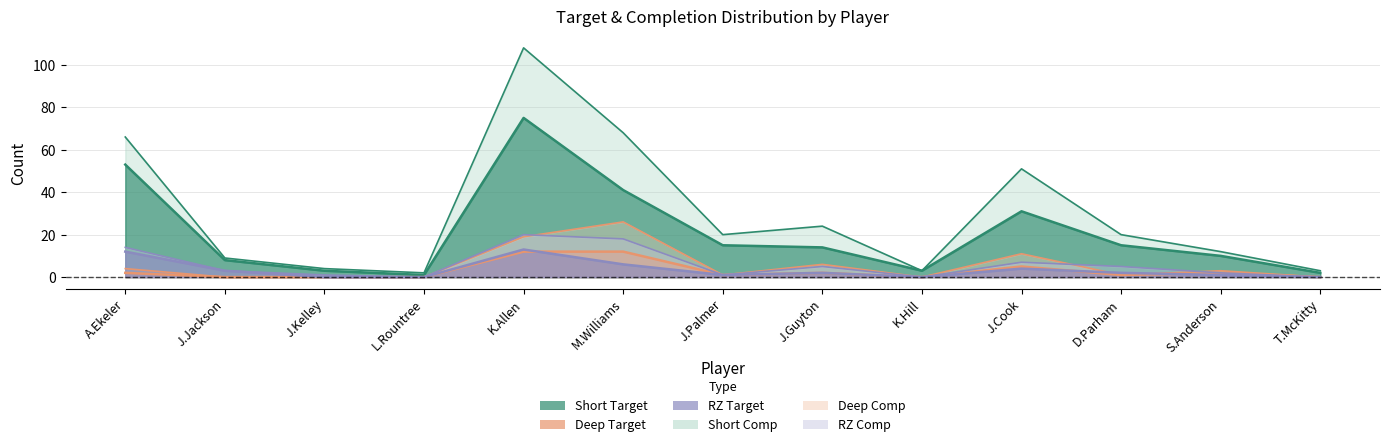

What is the difference between the highest and lowest values at M.Williams?

62